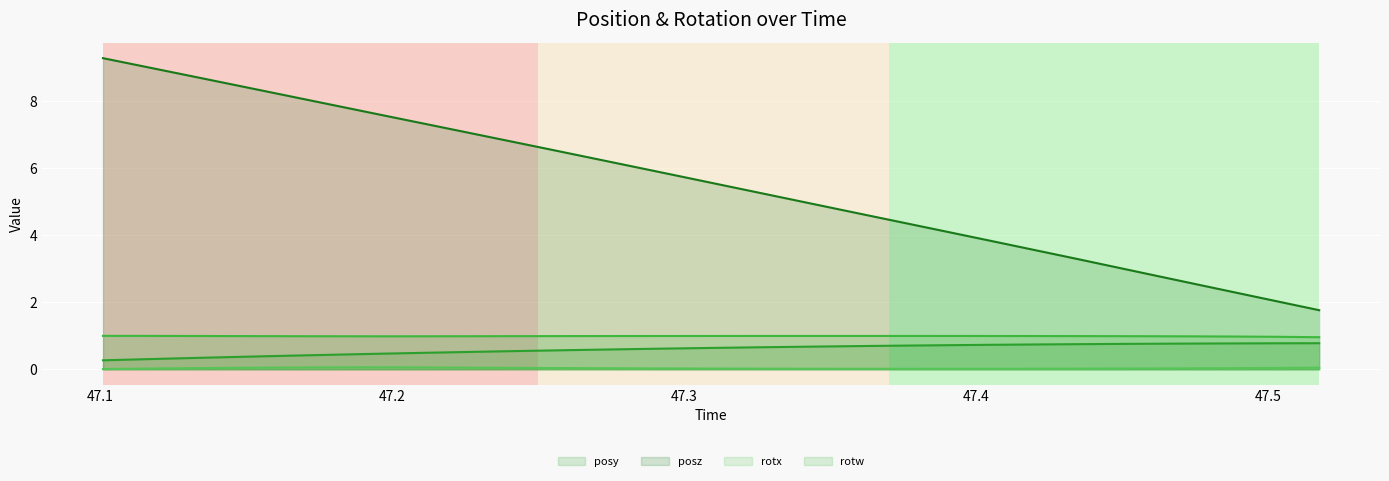

At how many categories does at least one series exceed 4?

22